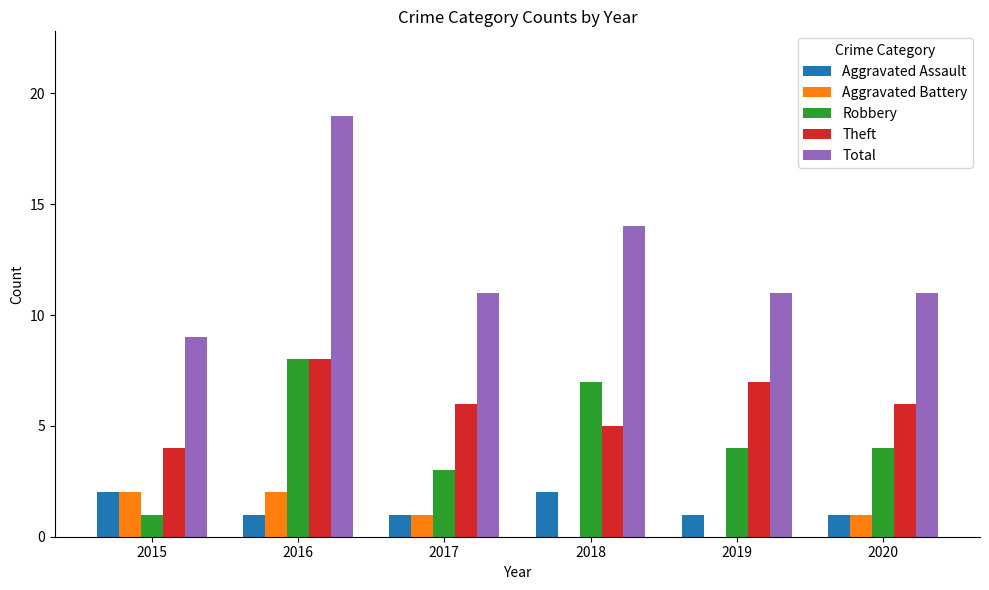

What value does the Total series have at 2016?

19